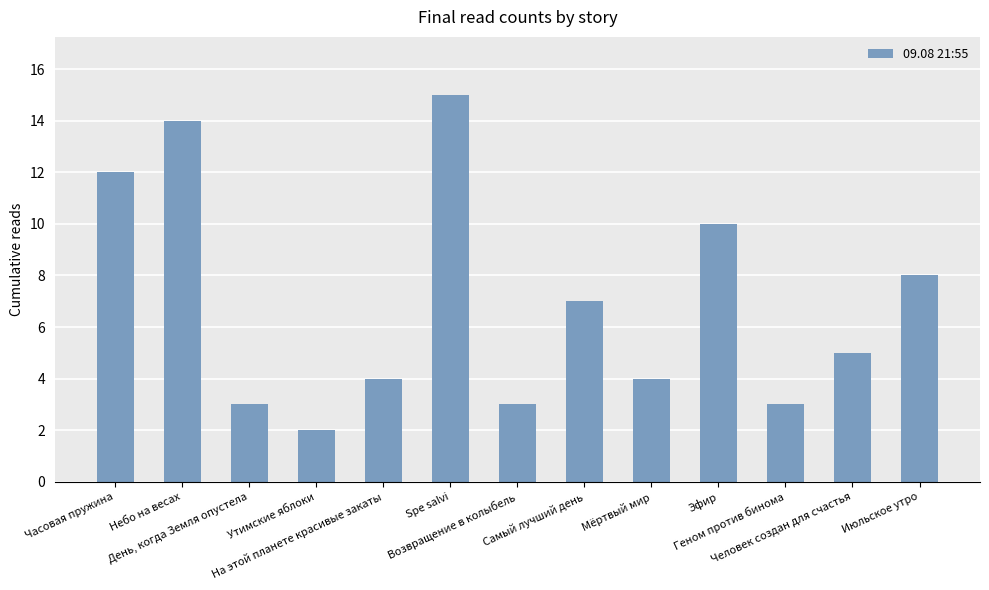

Which label corresponds to the smallest value in the chart?

Утимские яблоки